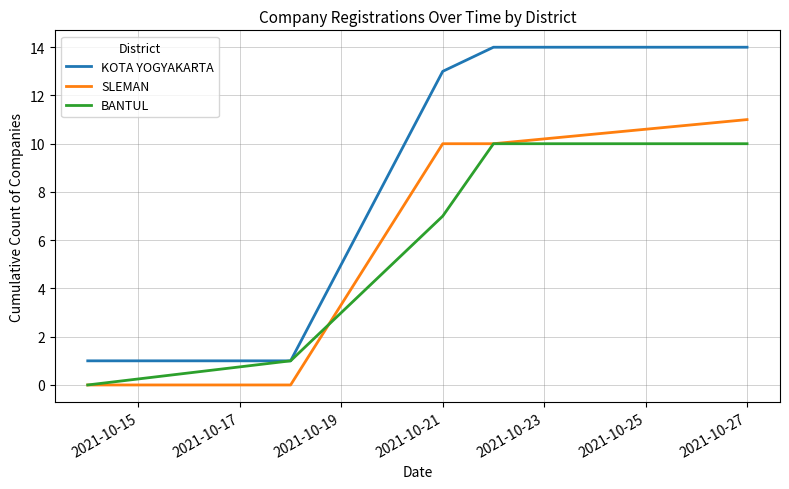

Count the number of data series in this chart.

3